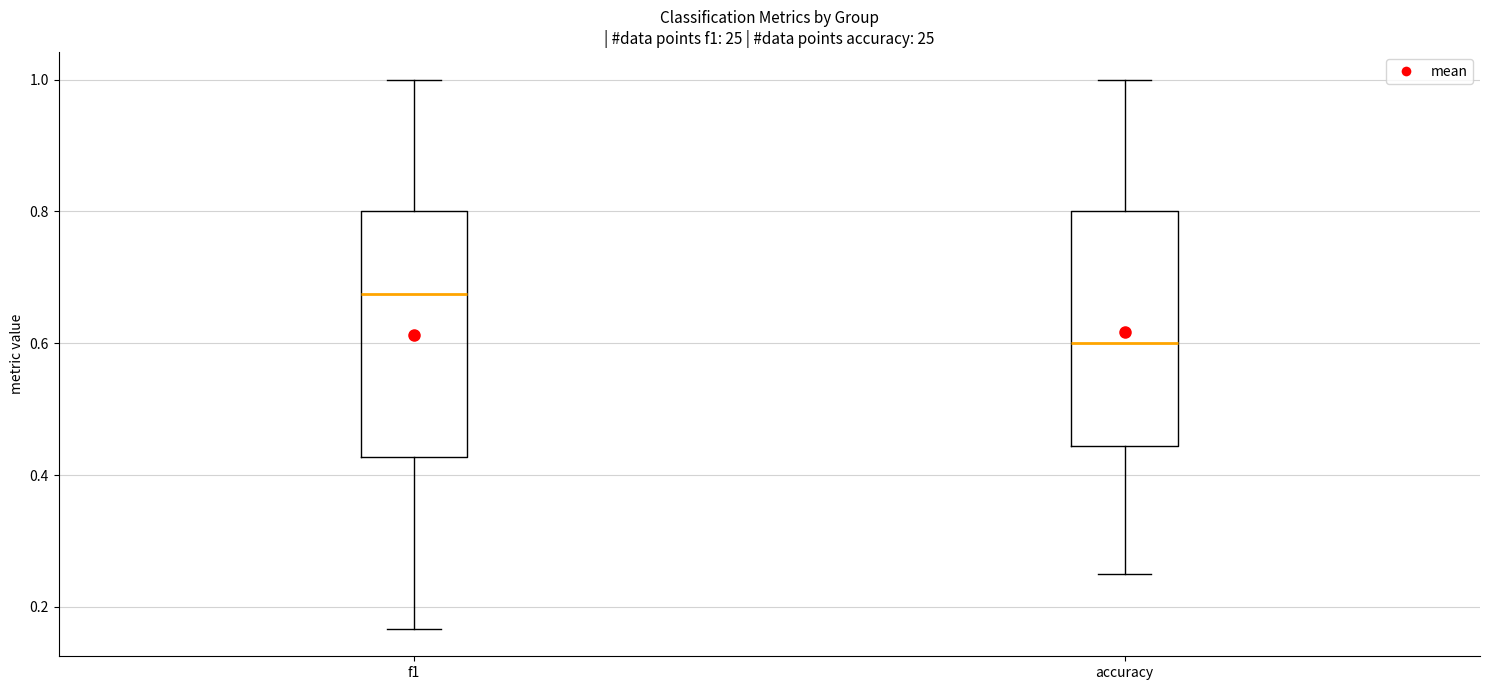

Which box's median line is the highest?

f1